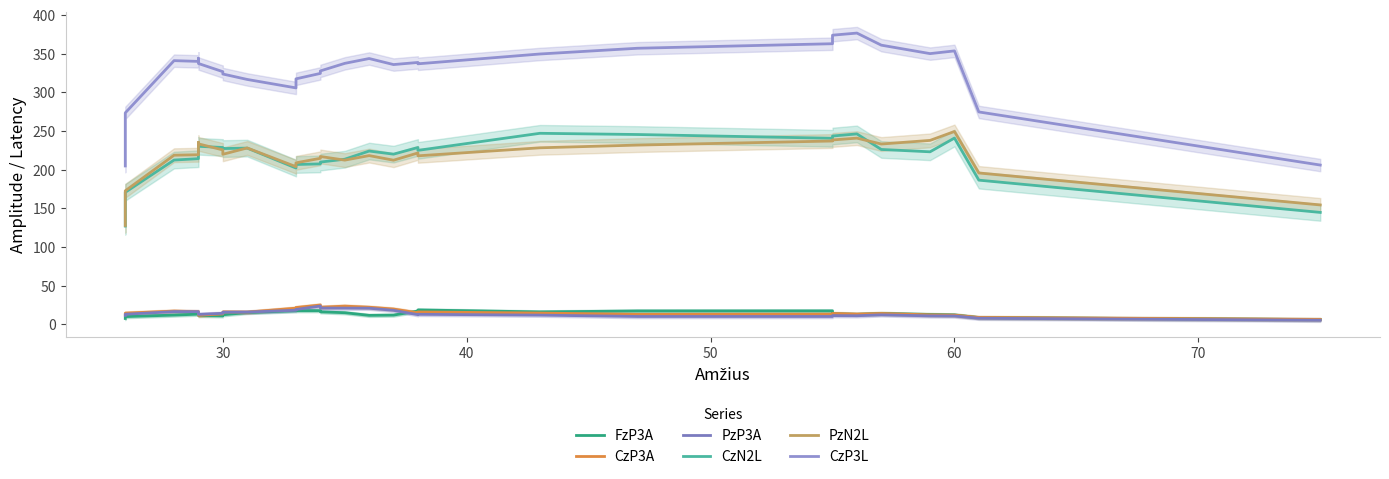

At how many categories does at least one series exceed 149?

28